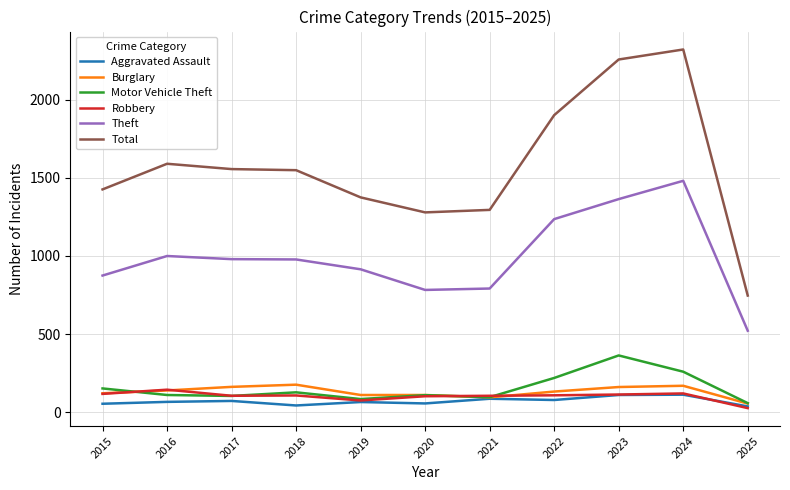

What is the greatest value displayed?

2320